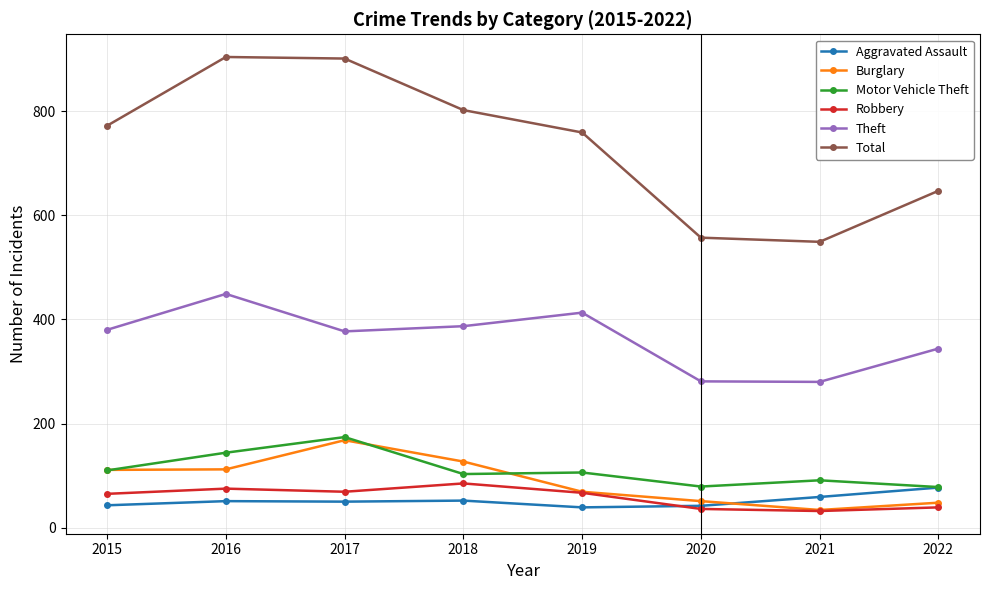

In Burglary, how many points are lower than both neighbors (excluding endpoints)?

1